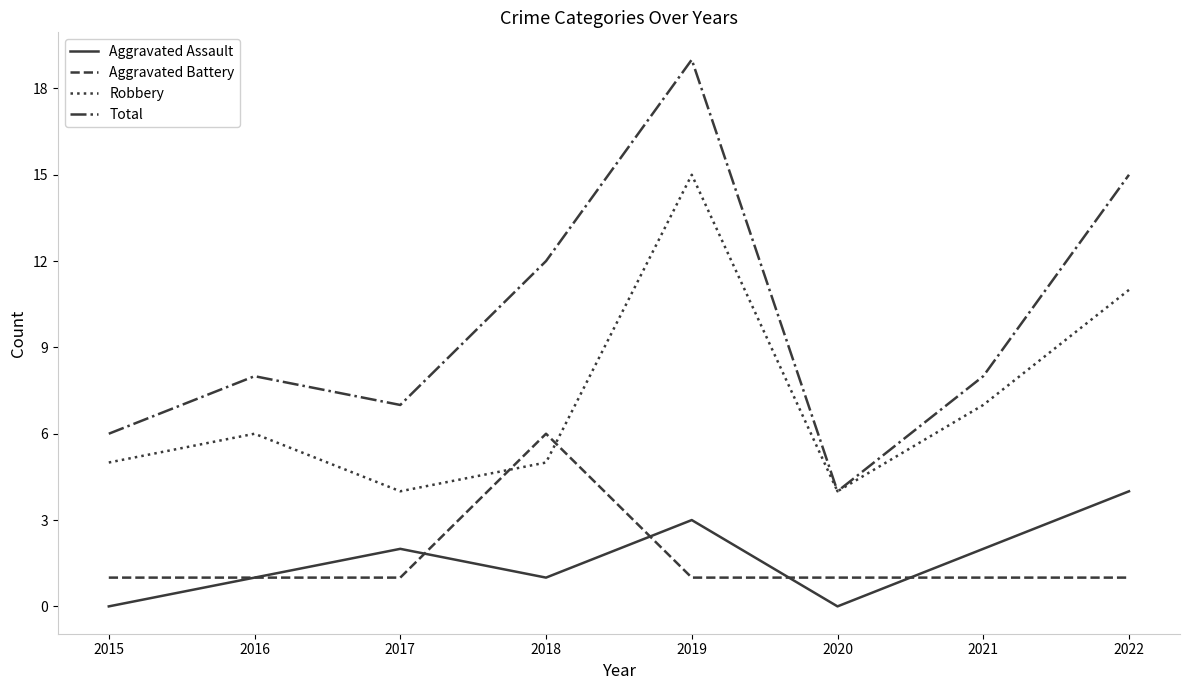

True or false: Total has a value of 12 at 2018.

True